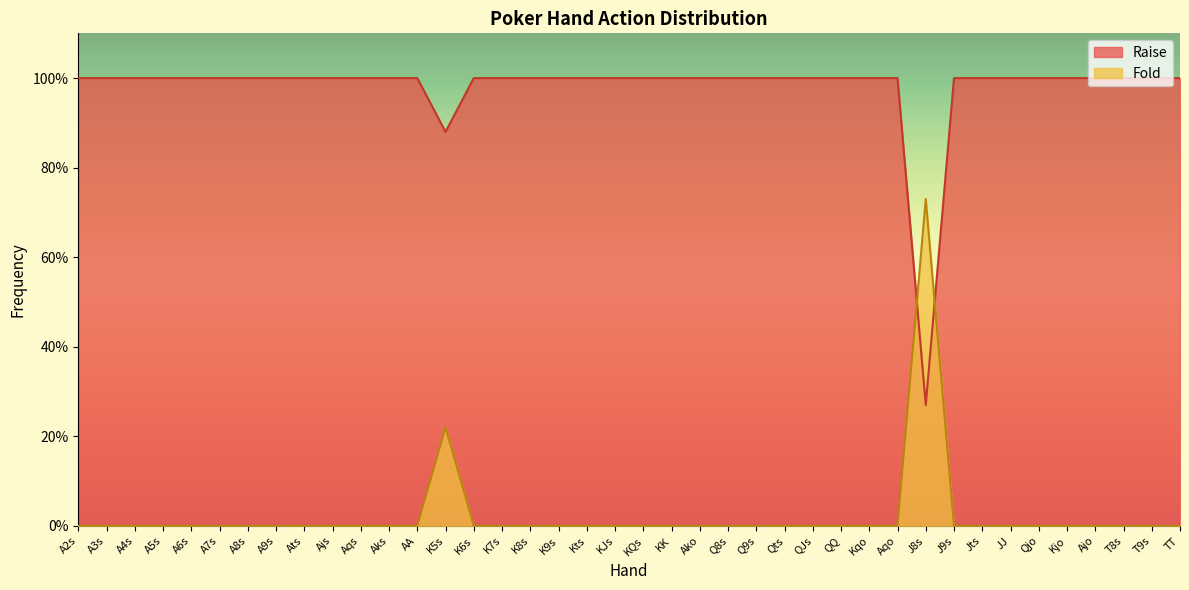

In Fold, how many points are higher than both neighbors (excluding endpoints)?

2